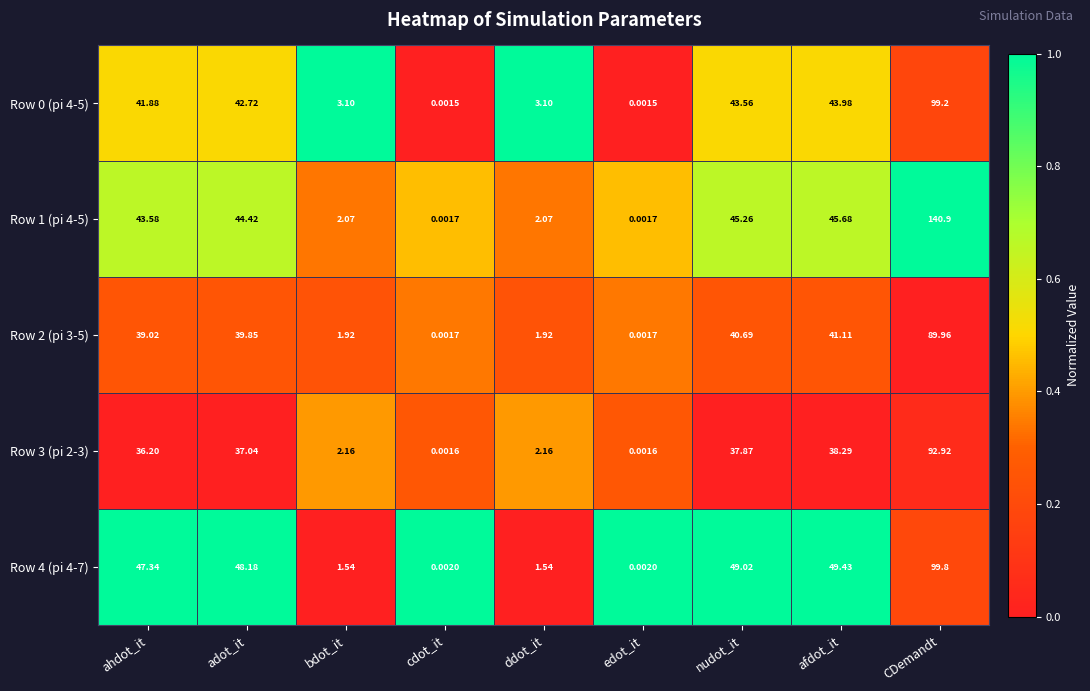

At which label does Row 1 (pi 4-5) reach its peak?

CDemandt